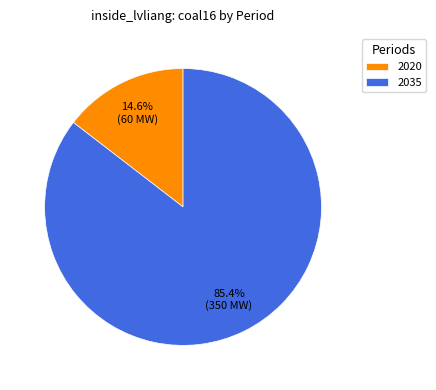

Count the number of slices in the pie.

2